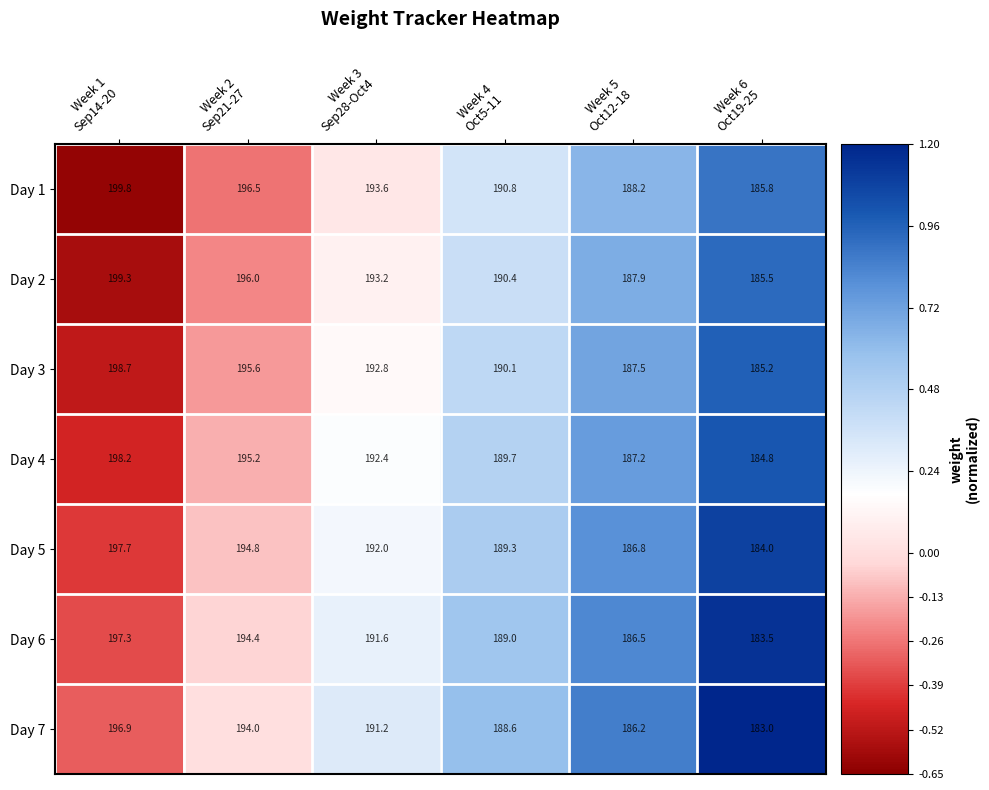

At how many categories does at least one series exceed 187?

5